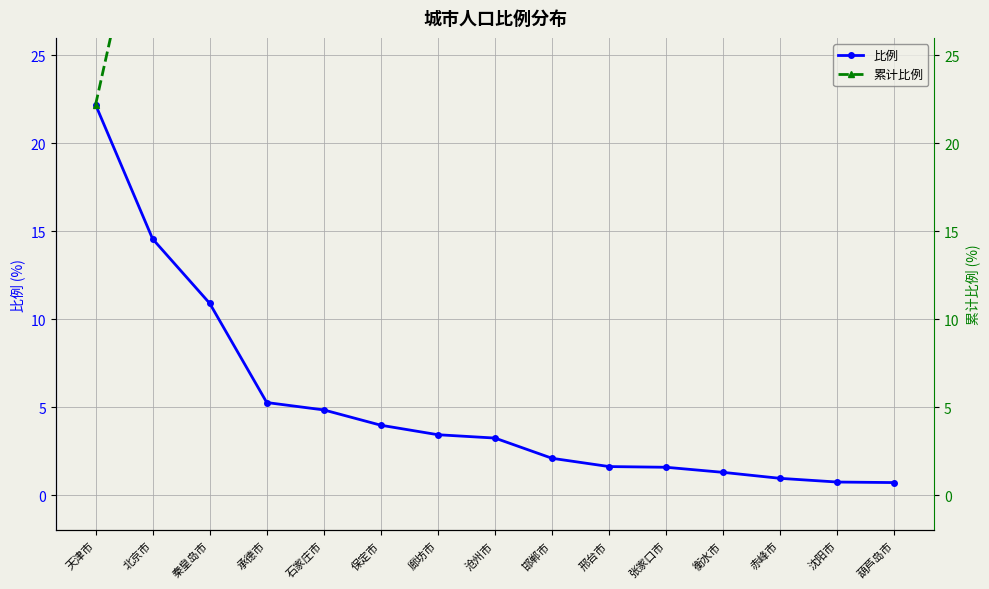

At how many categories does at least one series exceed 61?

10